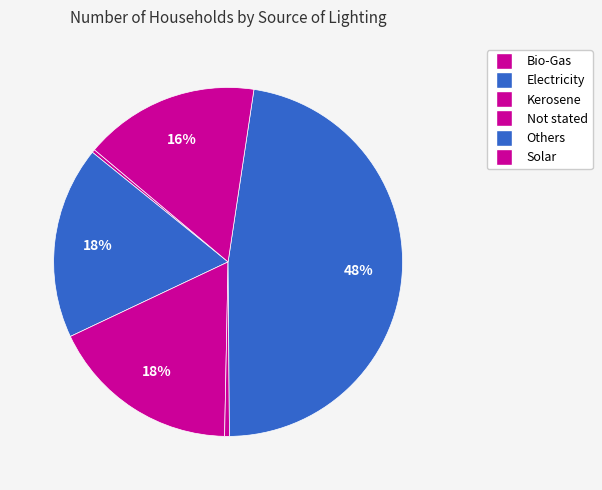

How many slices are in this pie chart?

6